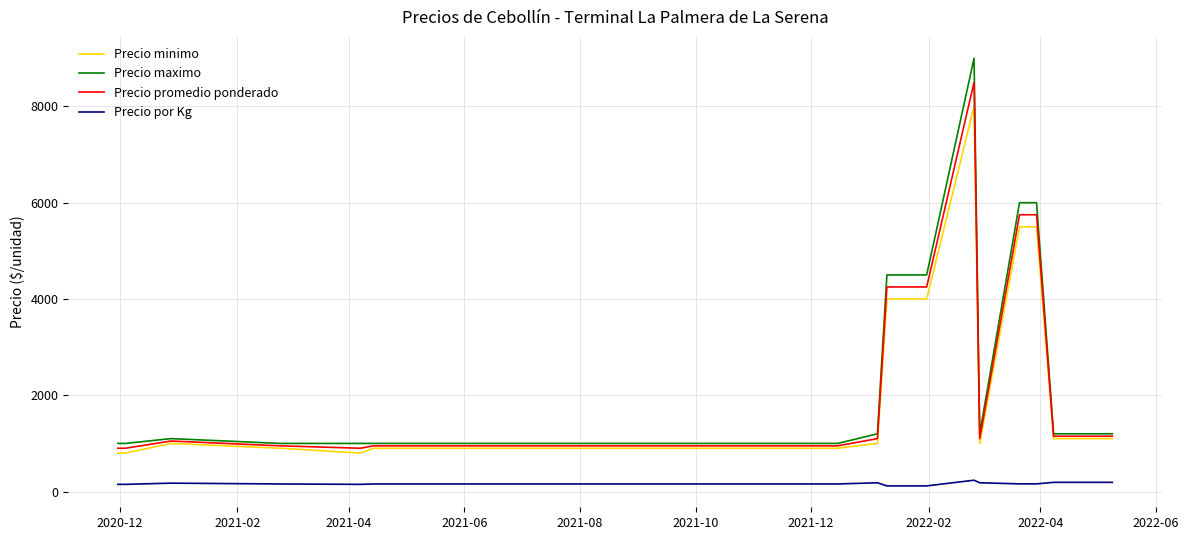

What is the greatest value displayed?

9000